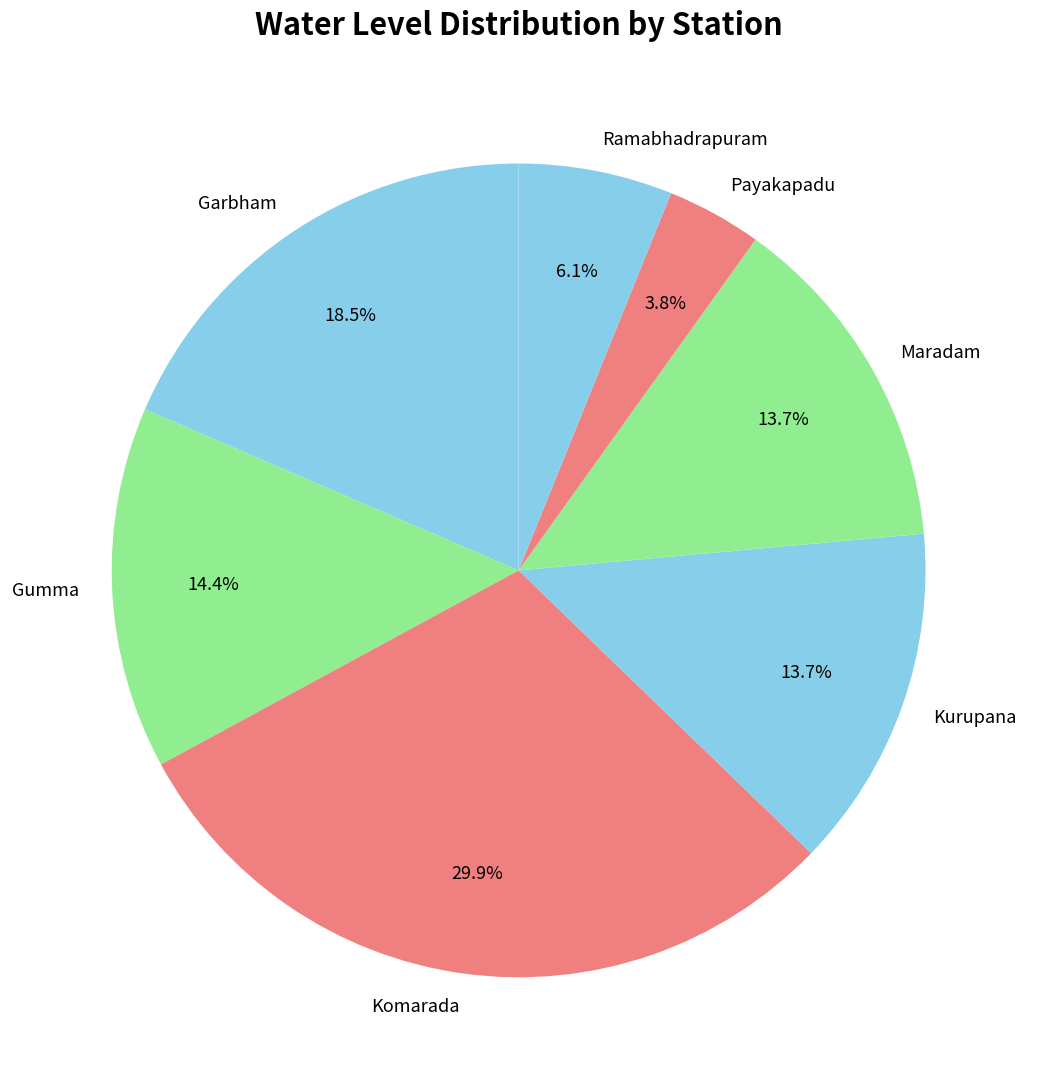

The Gumma slice represents 22% of the pie. True or false?

False